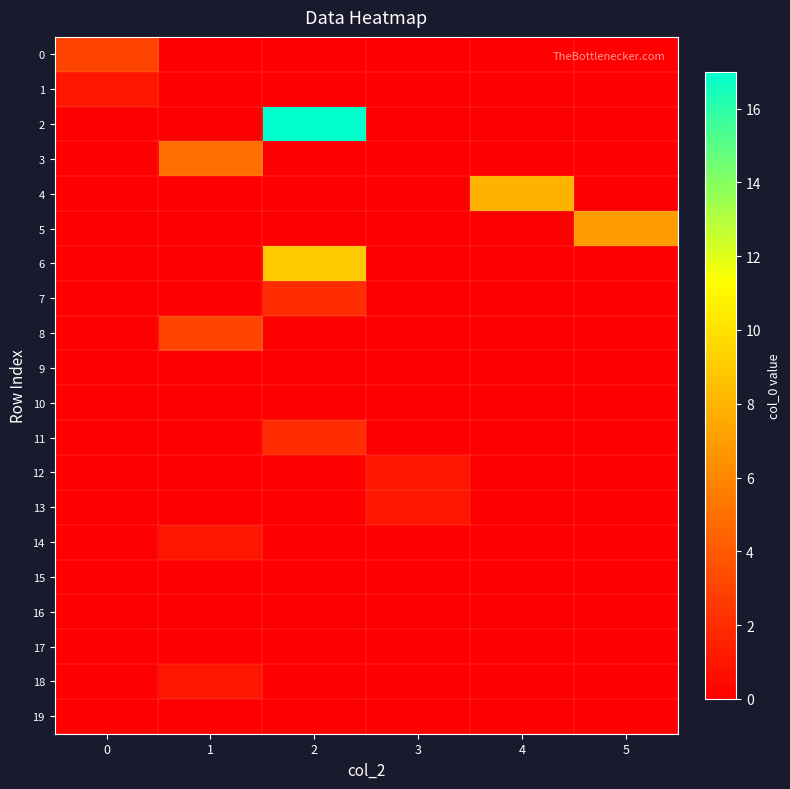

Which series has the largest total across all categories?

2